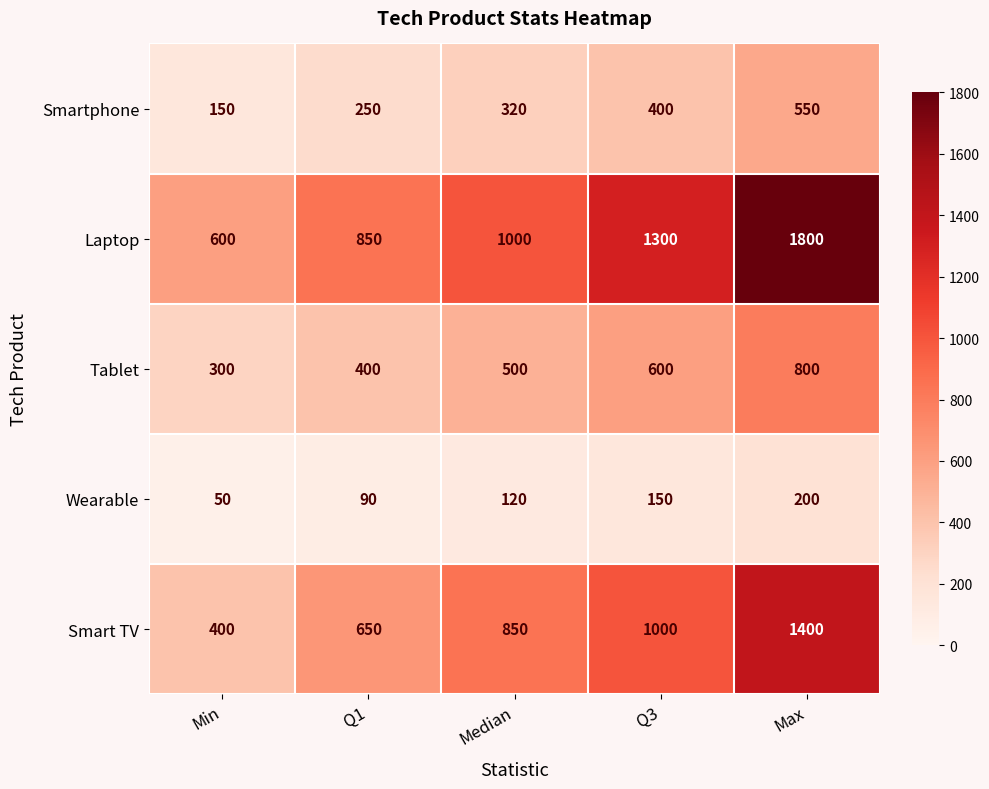

What is the greatest value displayed?

1800